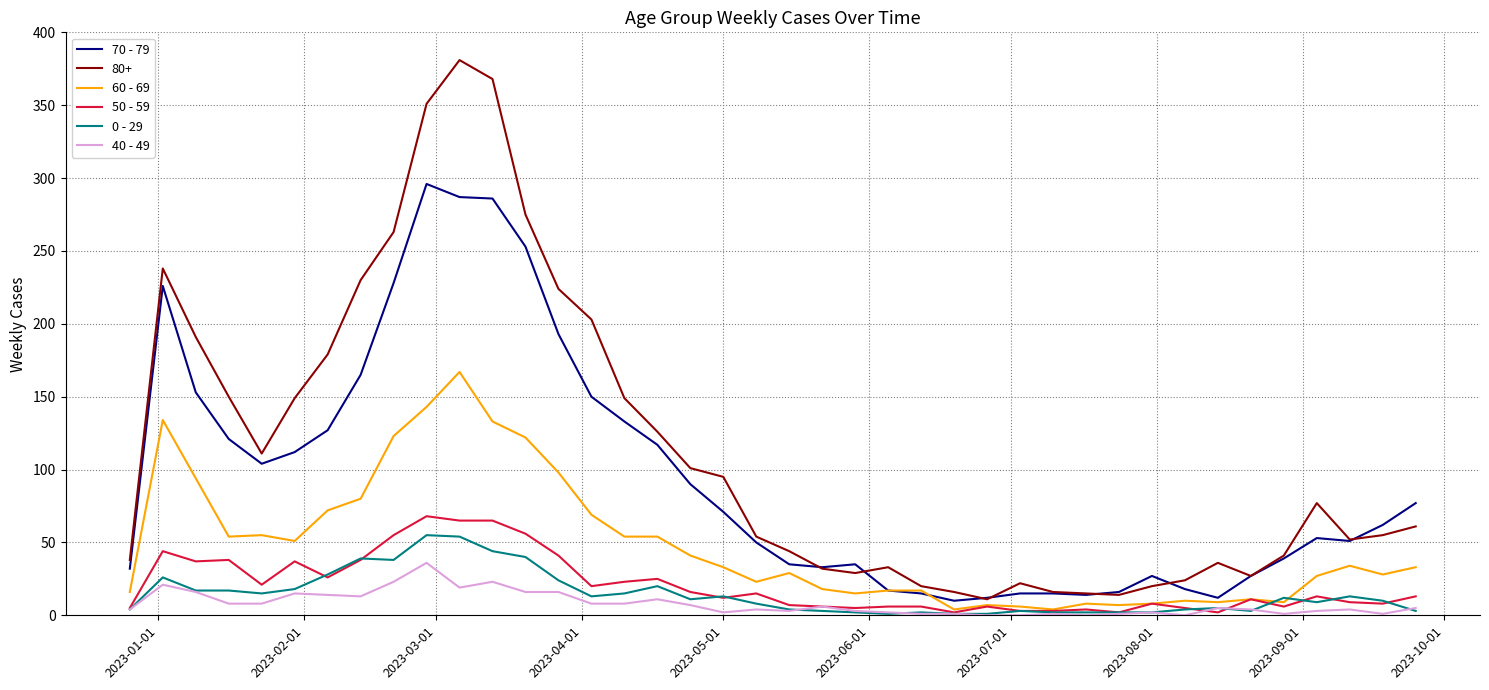

Which series has the largest total across all categories?

80+